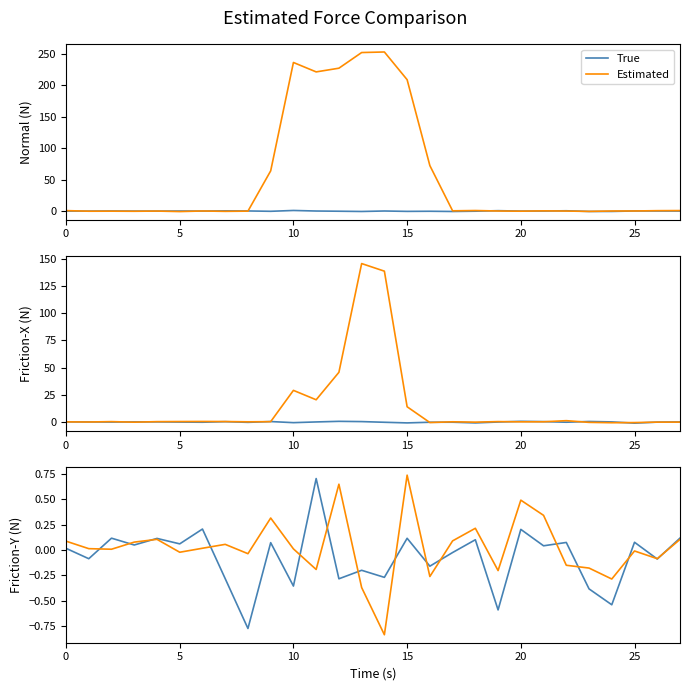

What are all the series names shown in the legend?

True, Estimated